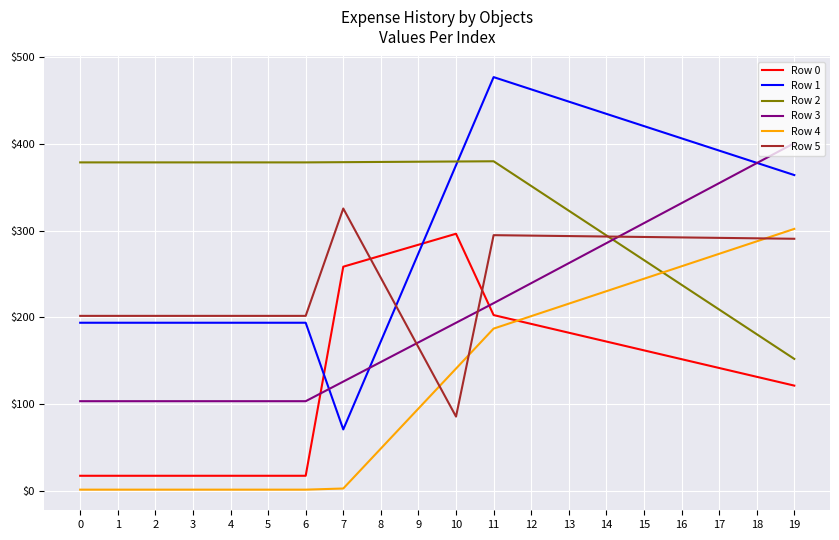

How many categories are shown in the chart?

20